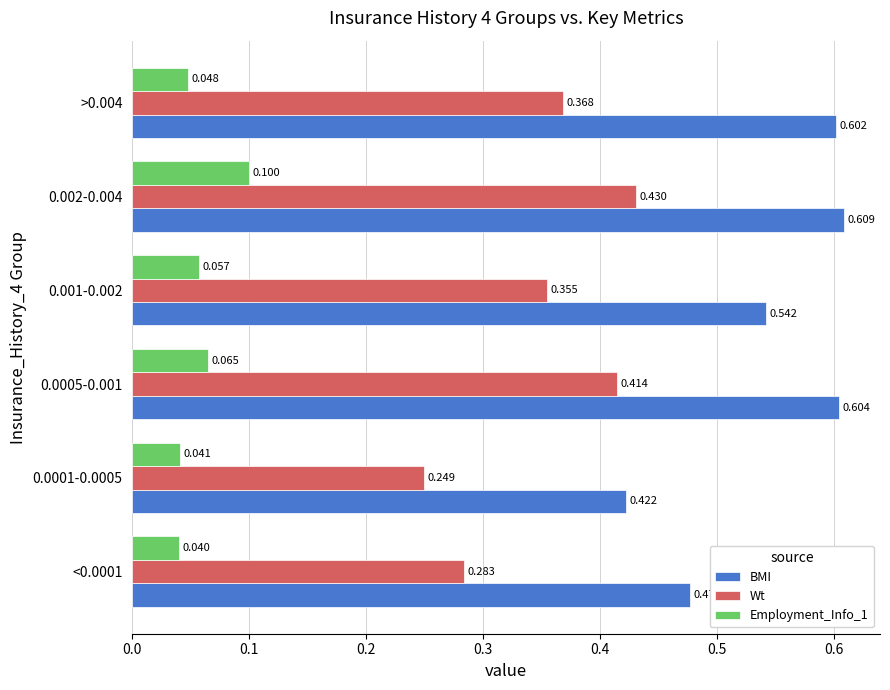

Which series has the largest total across all categories?

BMI